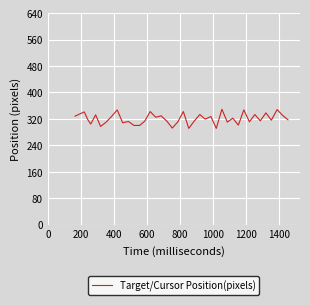

What is the greatest value displayed?

349